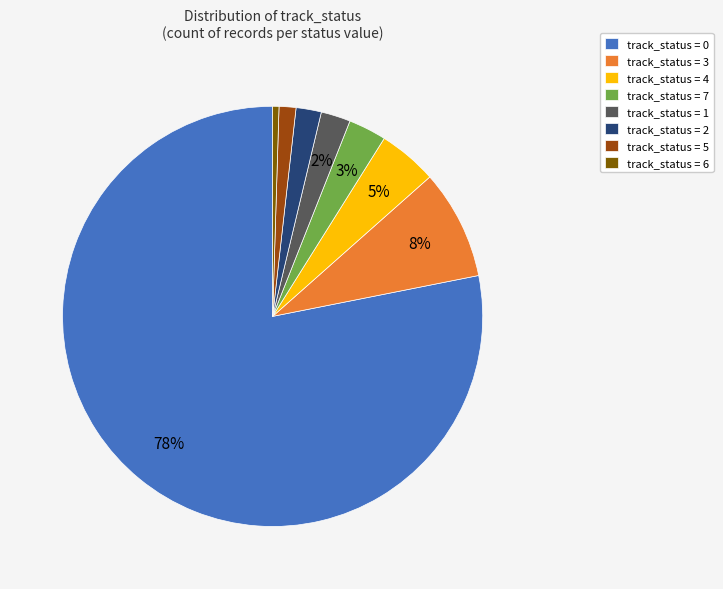

Between track_status = 2 and track_status = 4, which is larger?

track_status = 4